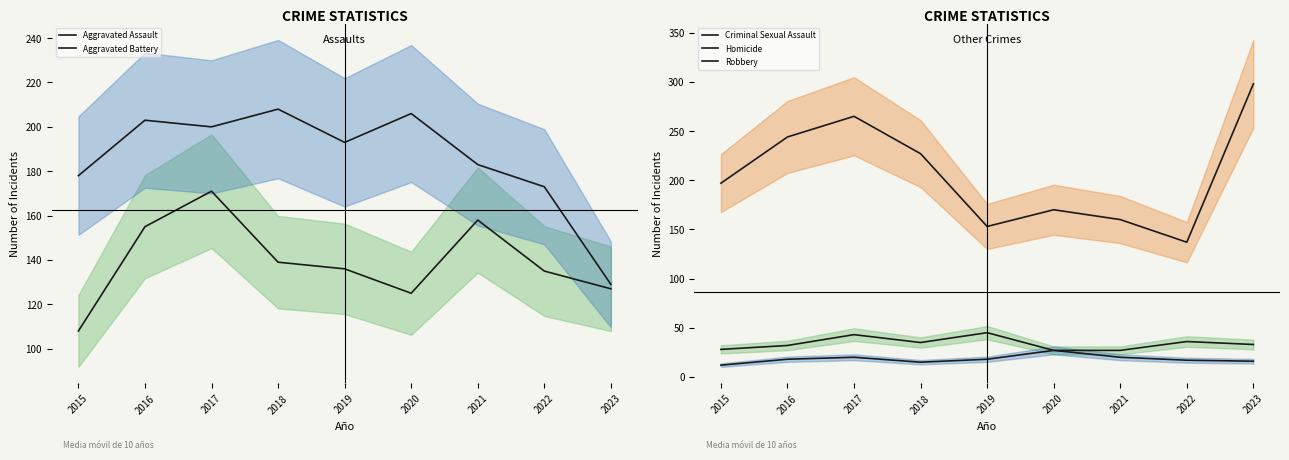

Count the number of data series in this chart.

5